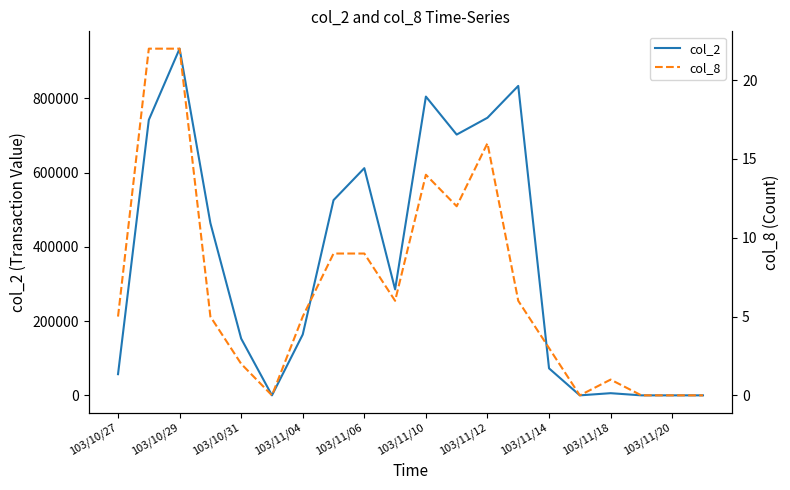

How many values in the col_8 series exceed 5?

9